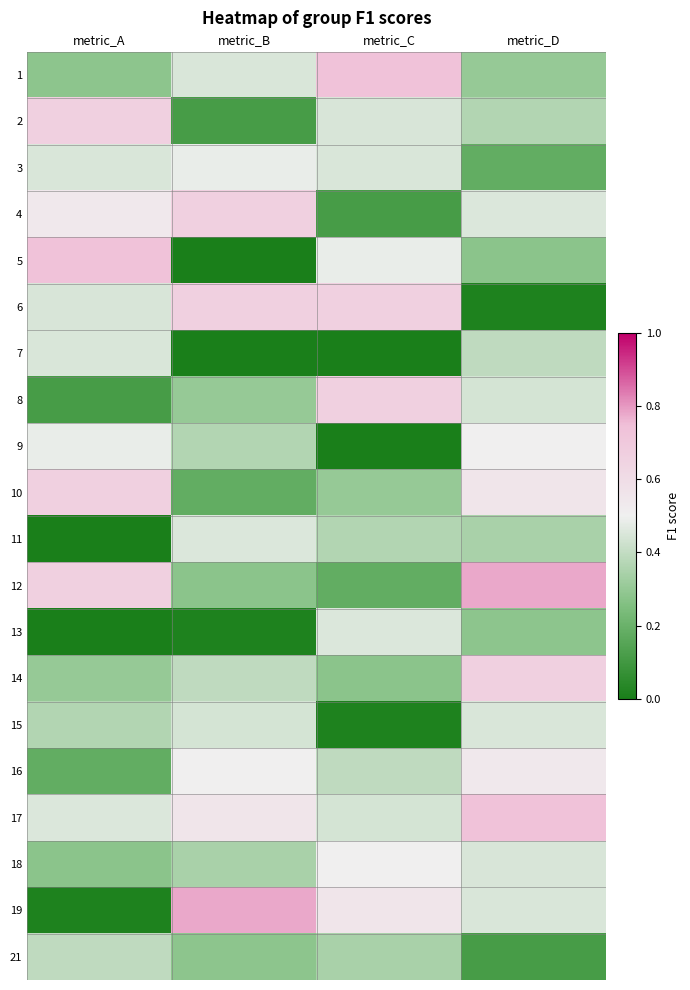

What is the spread (max minus min) of values at metric_C?

0.7